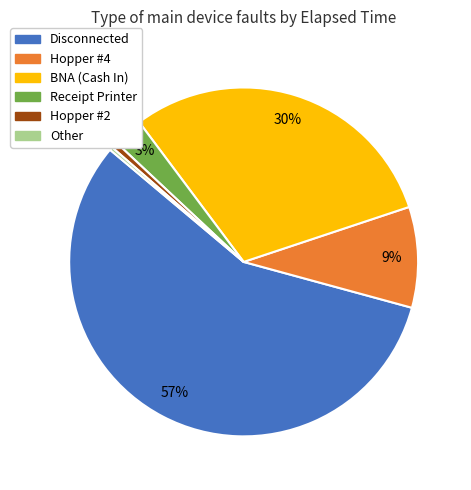

To the nearest percent, what portion does BNA (Cash In) represent?

30%